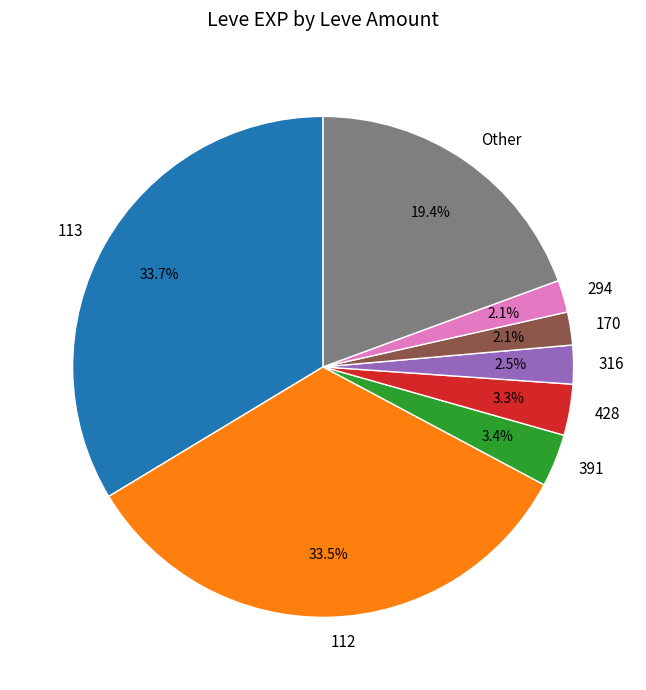

What is the ratio of the value at Other to the value at 428?

5.9